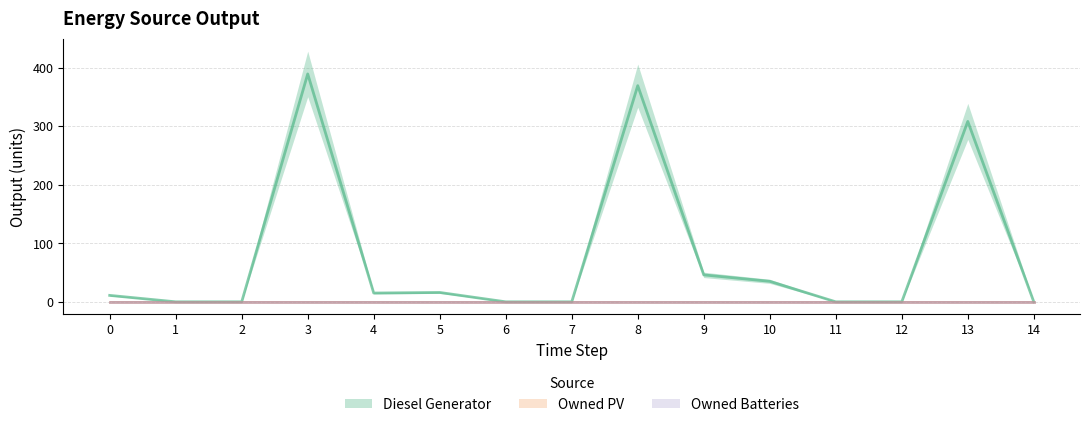

Reading left to right, extract all data points from this chart.

Diesel Generator: 0=11	1=0	2=0	3=389	4=15	5=16	6=0	7=0	8=369	9=46	10=35	11=0	12=0	13=308	14=0
Owned PV: 0=0	1=0	2=0	3=0	4=0	5=0	6=0	7=0	8=0	9=0	10=0	11=0	12=0	13=0	14=0
Owned Batteries: 0=0	1=0	2=0	3=0	4=0	5=0	6=0	7=0	8=0	9=0	10=0	11=0	12=0	13=0	14=0